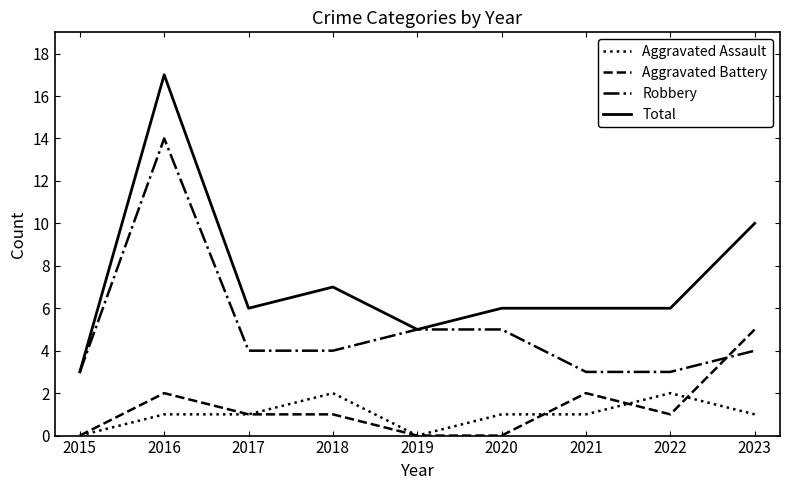

What is the greatest value displayed?

17